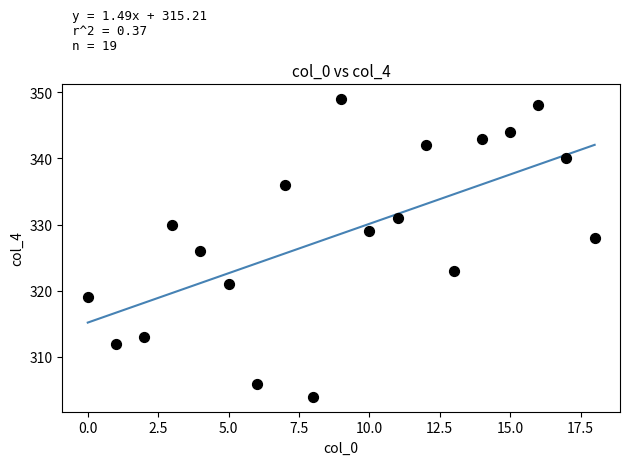

What is the range of Y values (max minus min)?

45